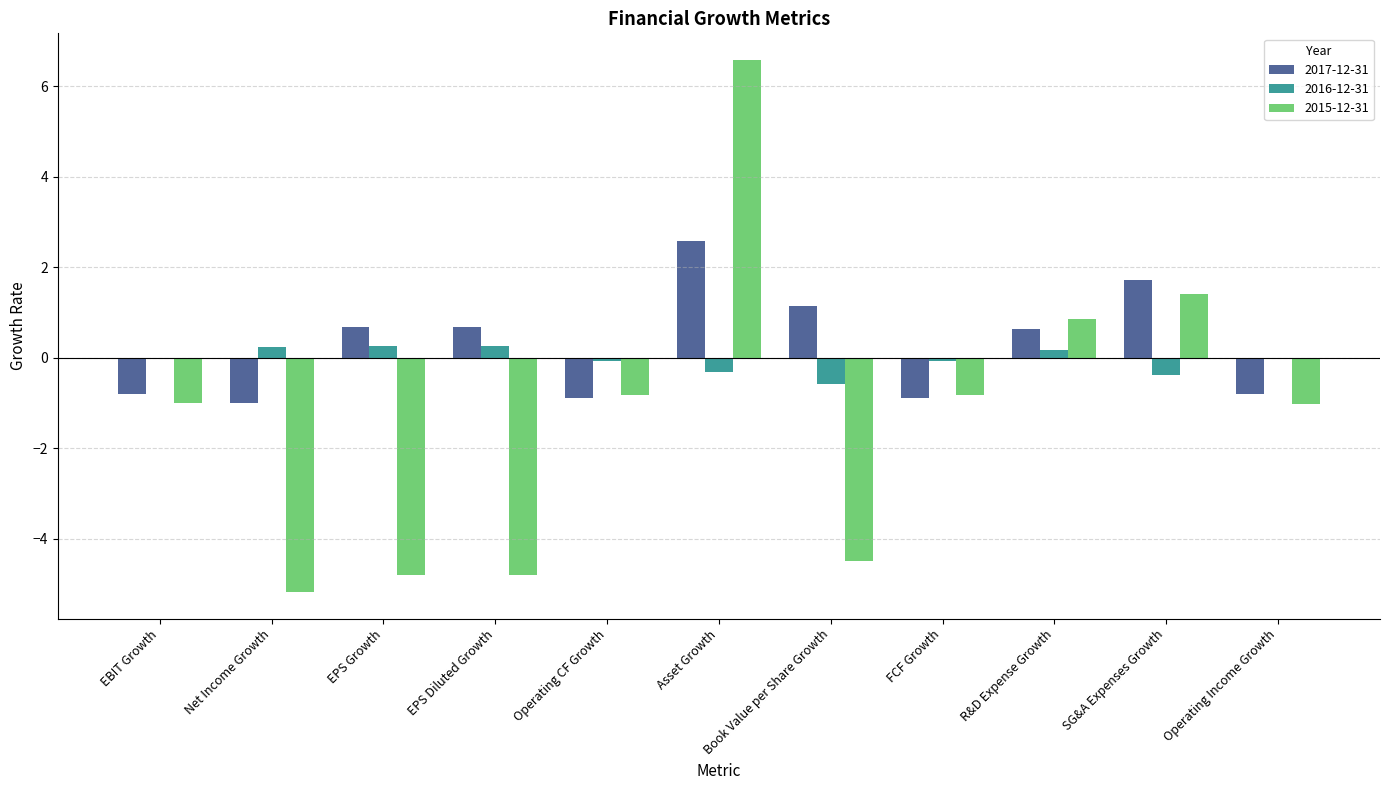

True or false: 2015-12-31 has a value of 0.8 at SG&A Expenses Growth.

False